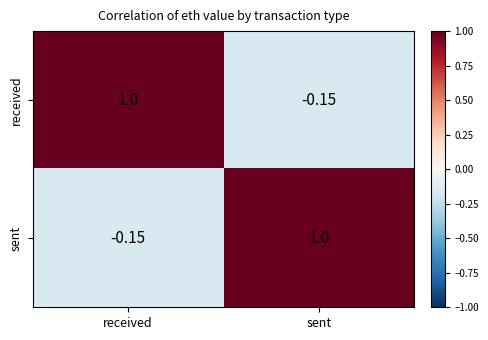

At received, list the series in order from largest to smallest.

received, sent